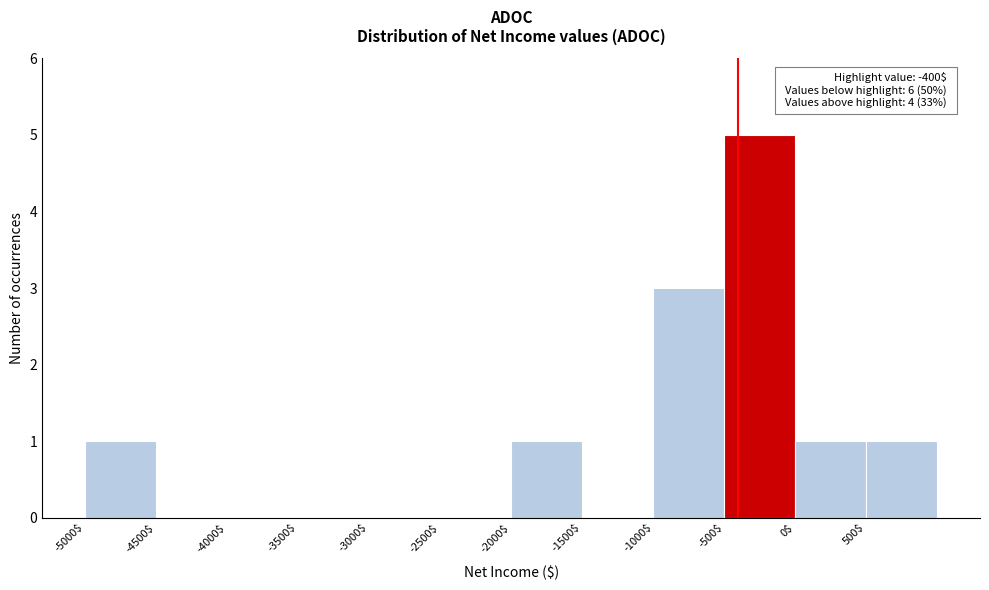

Over which range of the x-axis is the bar tallest?

-500 to 0